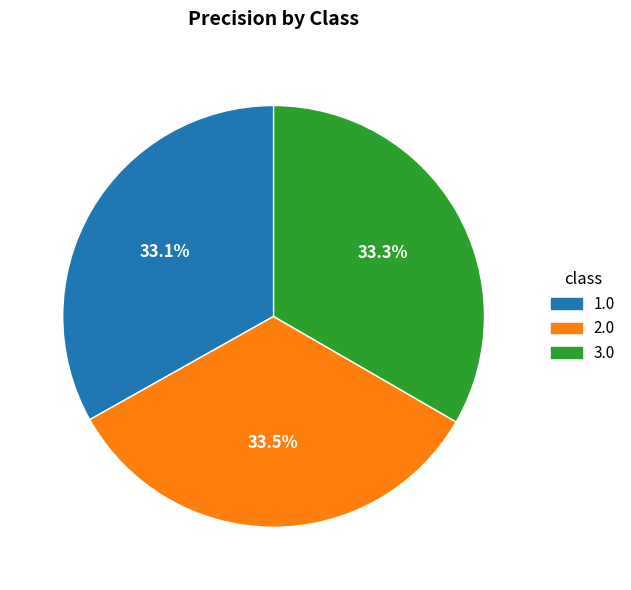

Combined, what portion of the pie is 3.0 and 1.0?

66.5%